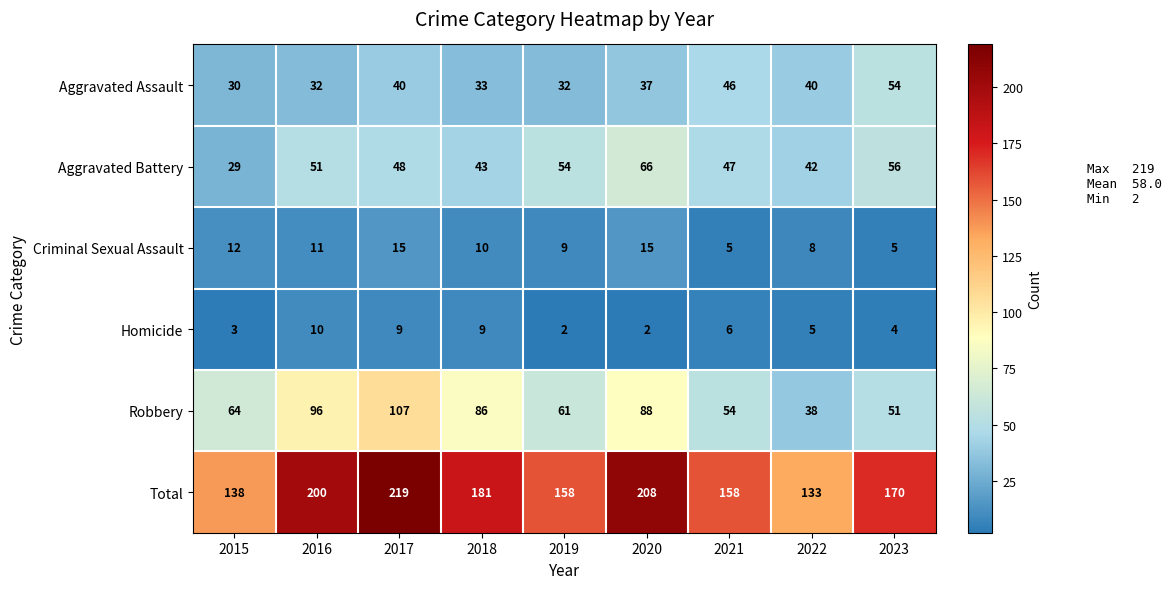

What is the highest value of the Criminal Sexual Assault series?

15